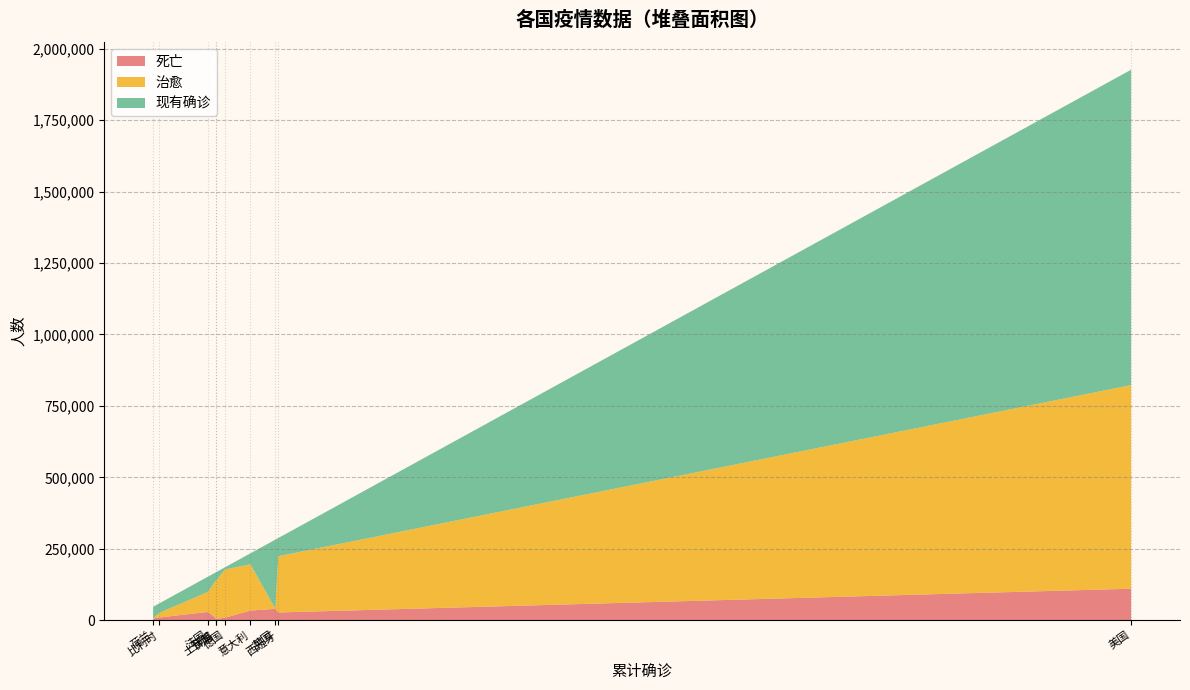

What are all the series names shown in the legend?

死亡, 治愈, 现有确诊